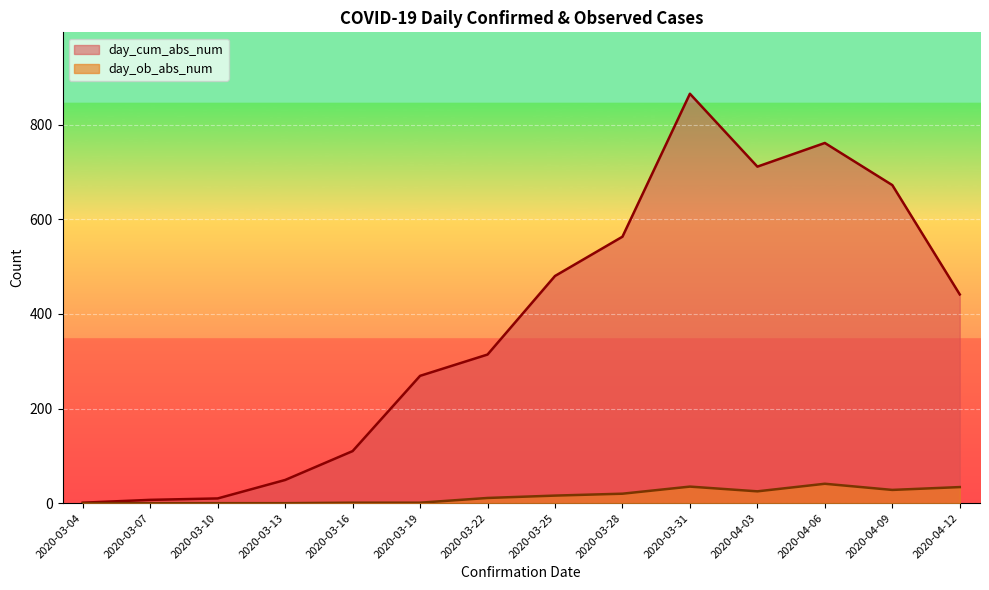

Which series changed the most between 2020-03-16 and 2020-03-19?

day_cum_abs_num